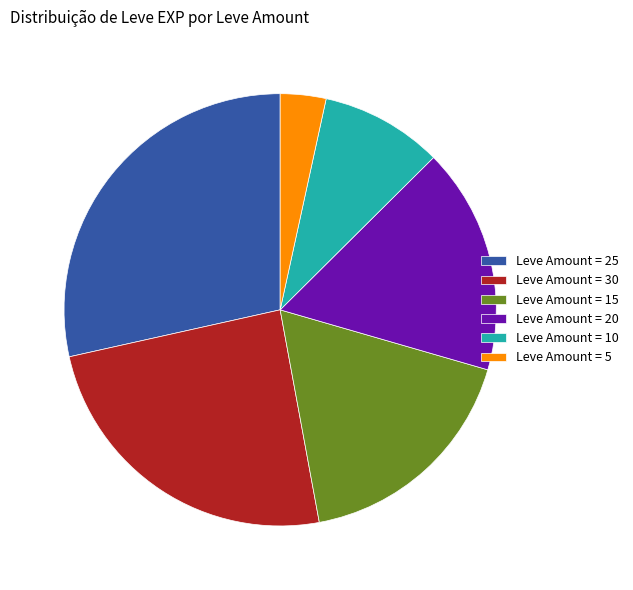

Is it true that Leve Amount = 25 is 28% of the pie?

True